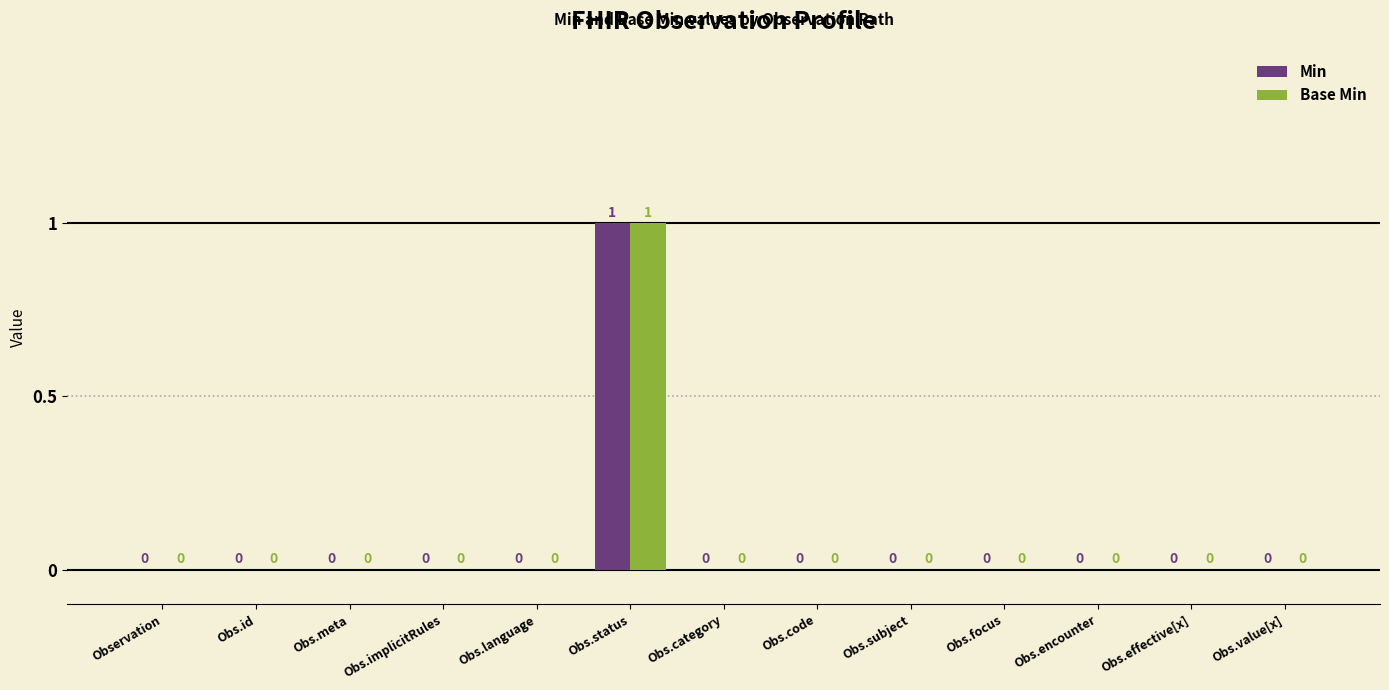

Is it true that Base Min equals 0 at Obs.meta?

True